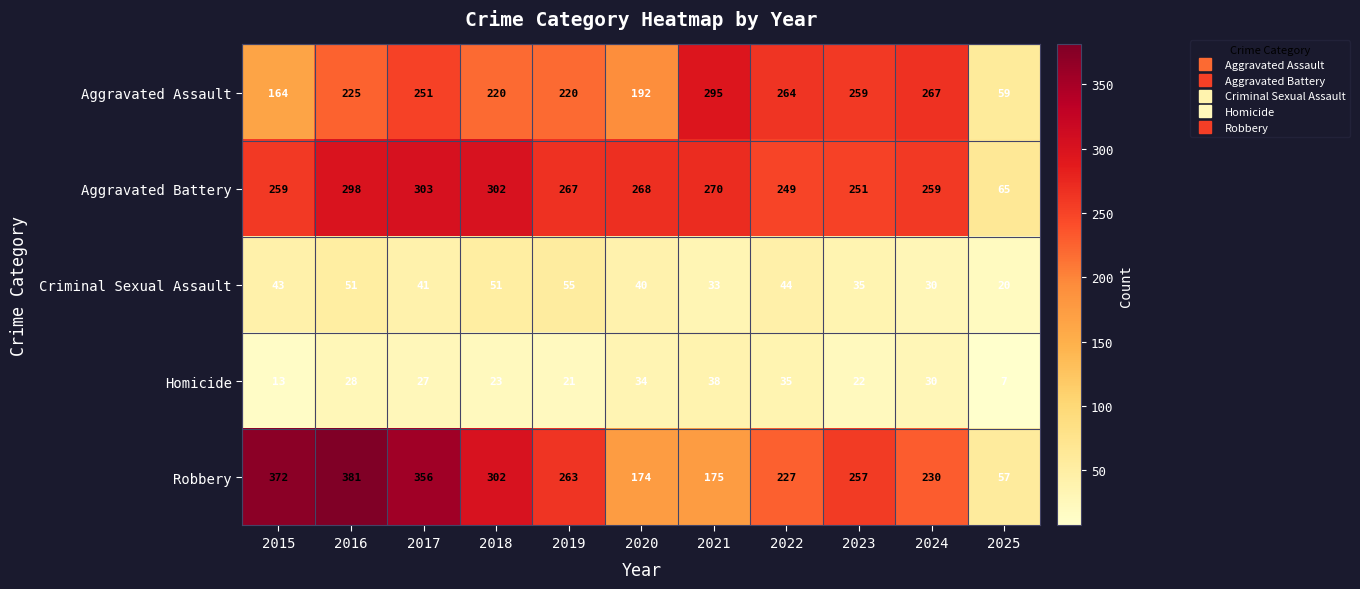

What is the average value of the Aggravated Assault series?

220